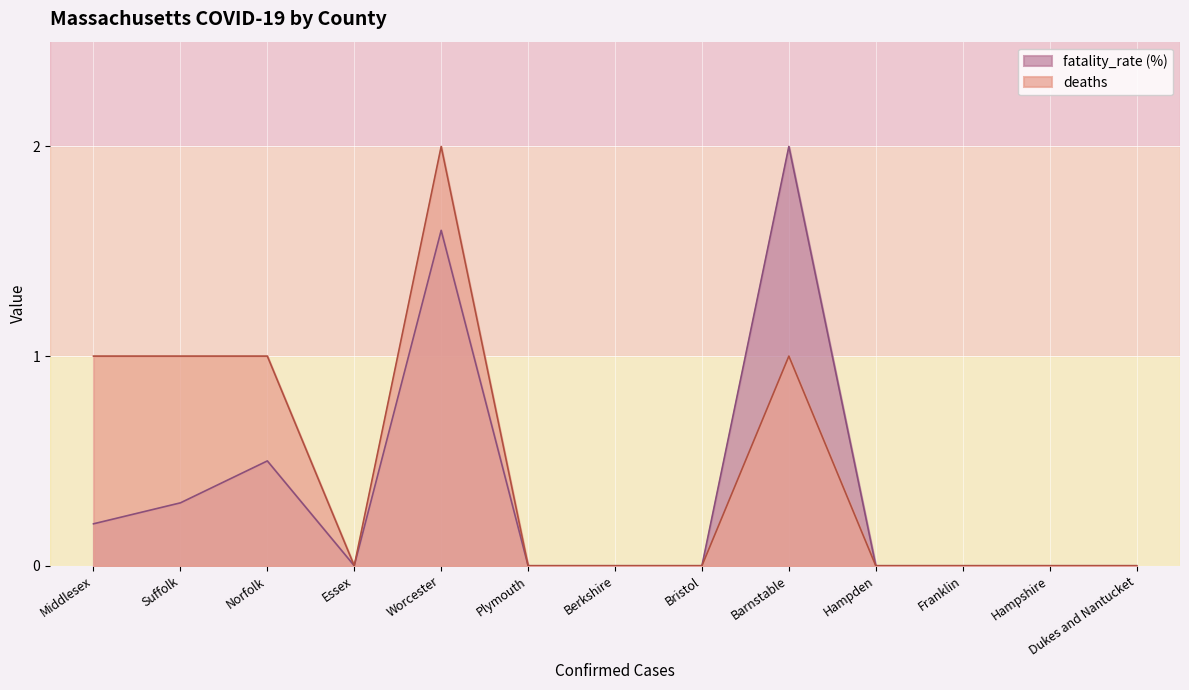

In fatality_rate (%), how many points are lower than both neighbors (excluding endpoints)?

1